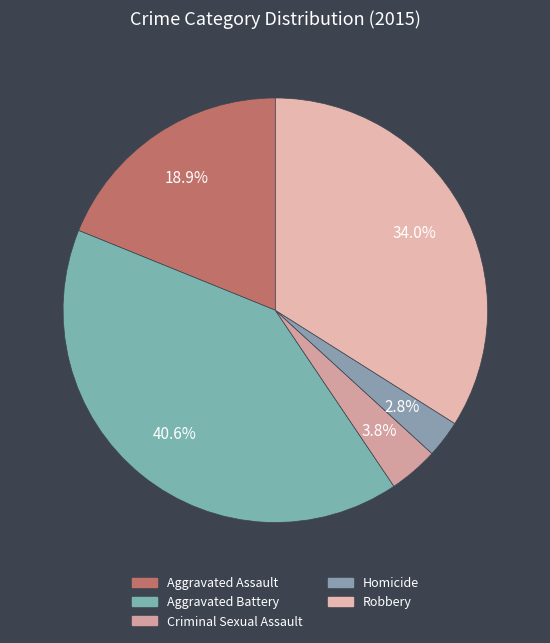

To the nearest percent, what is the average slice percentage?

20%